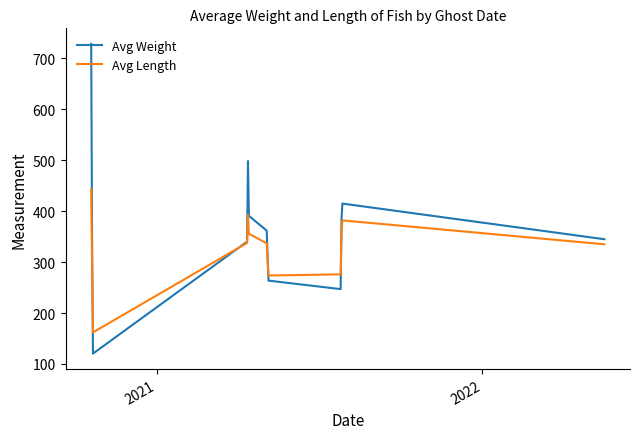

What is the minimum value for Avg Length?

162.0